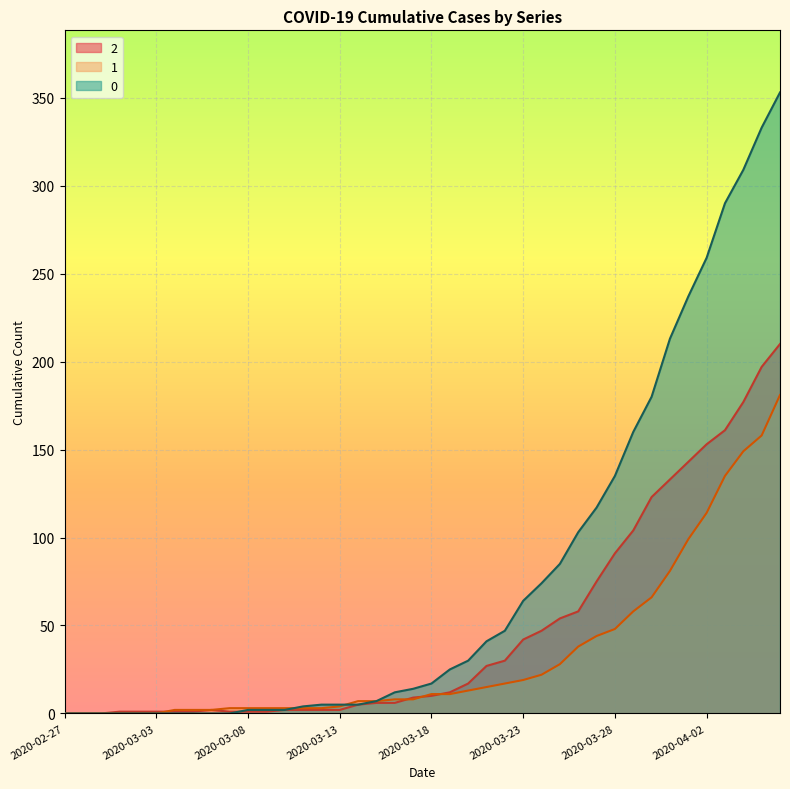

Is it true that 2 equals 177 at 2020-04-04?

True